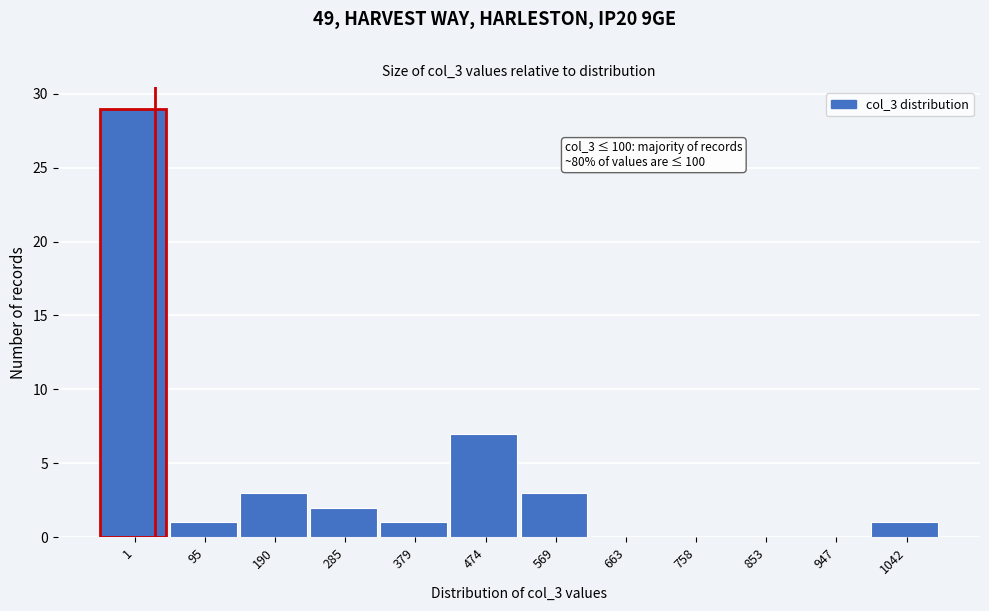

Reading left to right, what are all the values shown in this chart?

1=29	95=1	190=3	285=2	379=1	474=7	569=3	663=0	758=0	853=0	947=0	1042=1